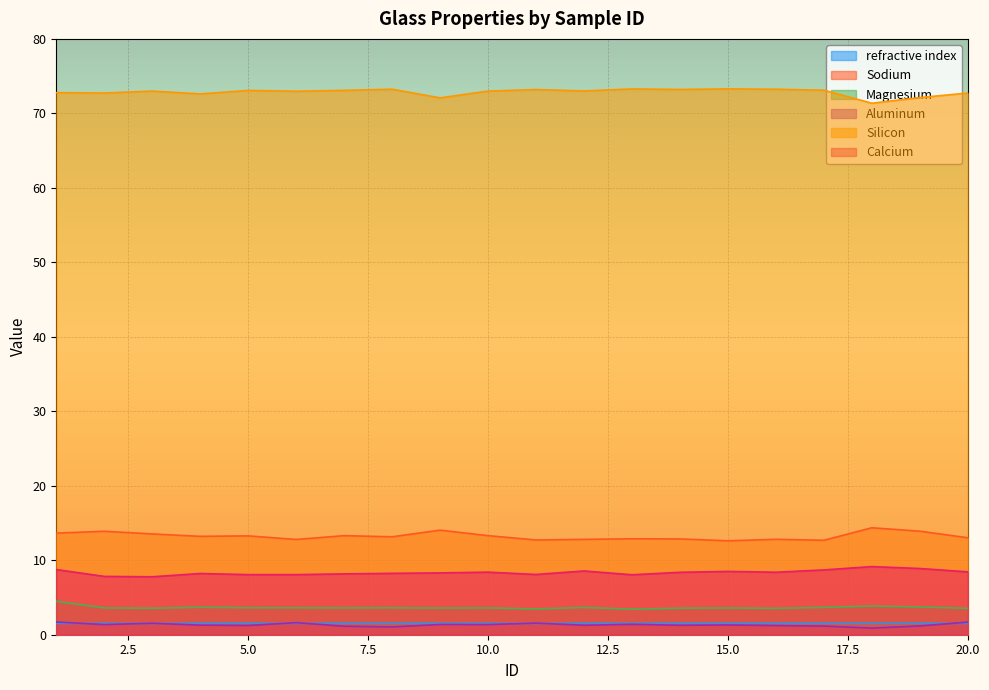

The value of Magnesium at 20 is 5.4. True or false?

False